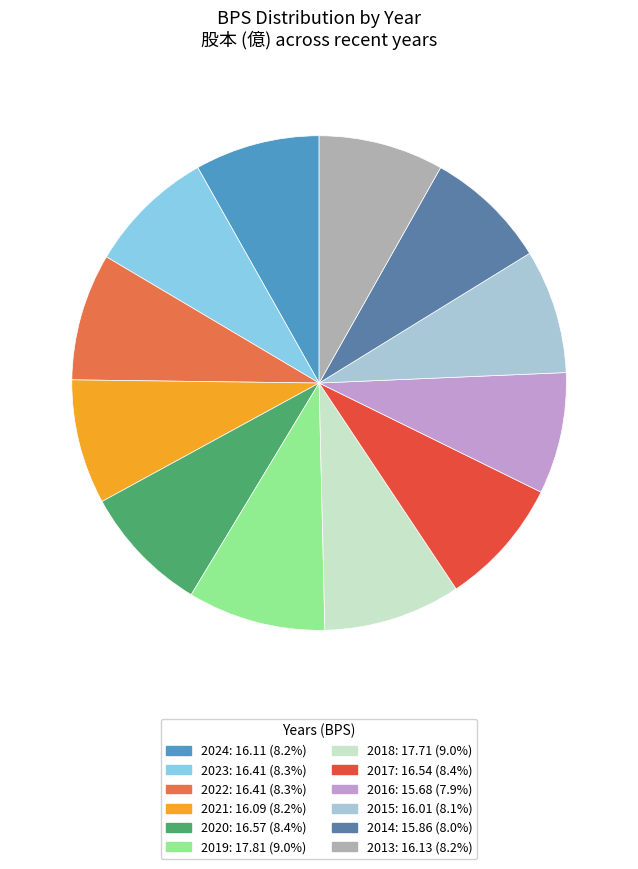

Approximately how many times larger is the value at 2014 compared to 2015?

1.0